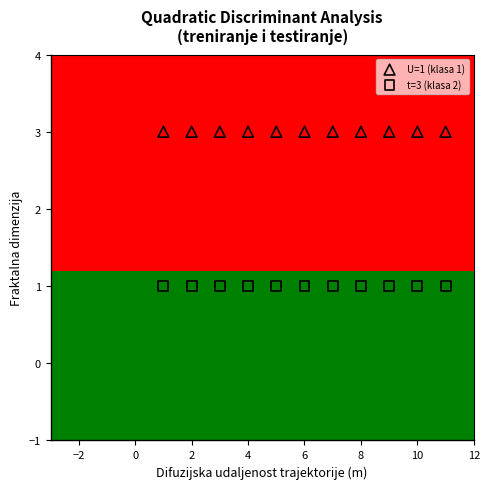

Which series reaches the maximum Y coordinate?

U=1 (klasa 1)